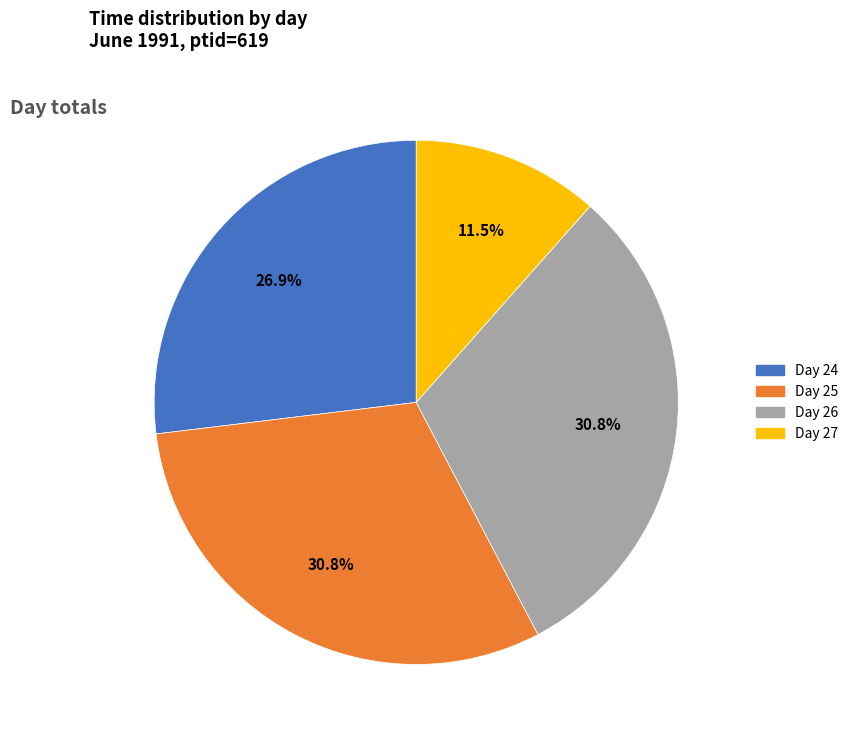

Which slice is the smallest?

Day 27